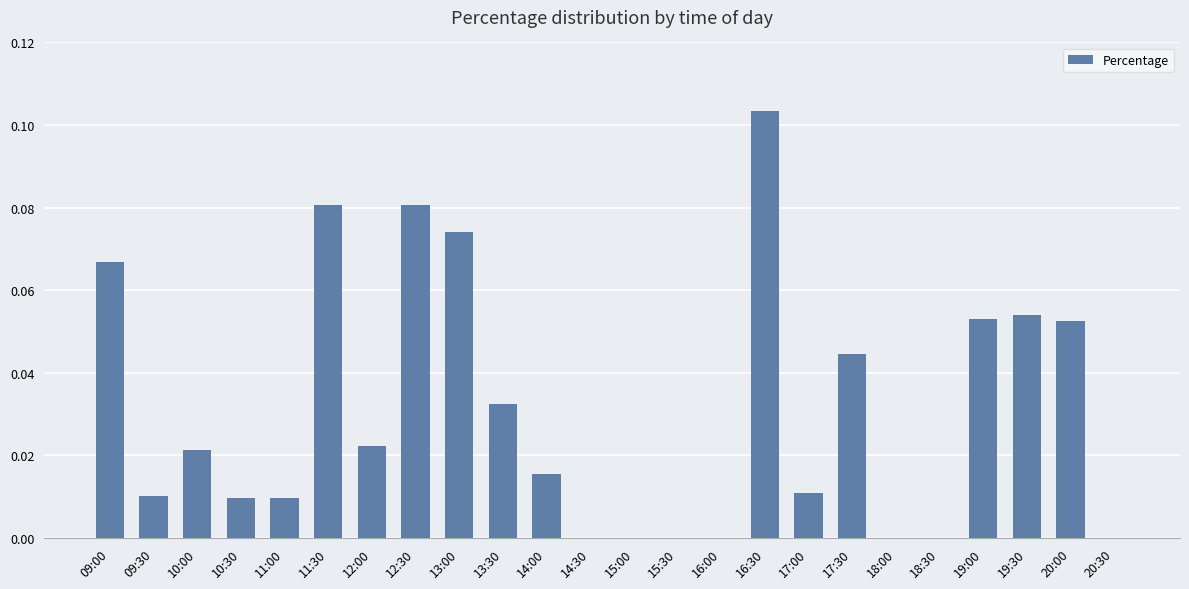

The chart shows a value of 0.0 at 20:30. True or false?

True